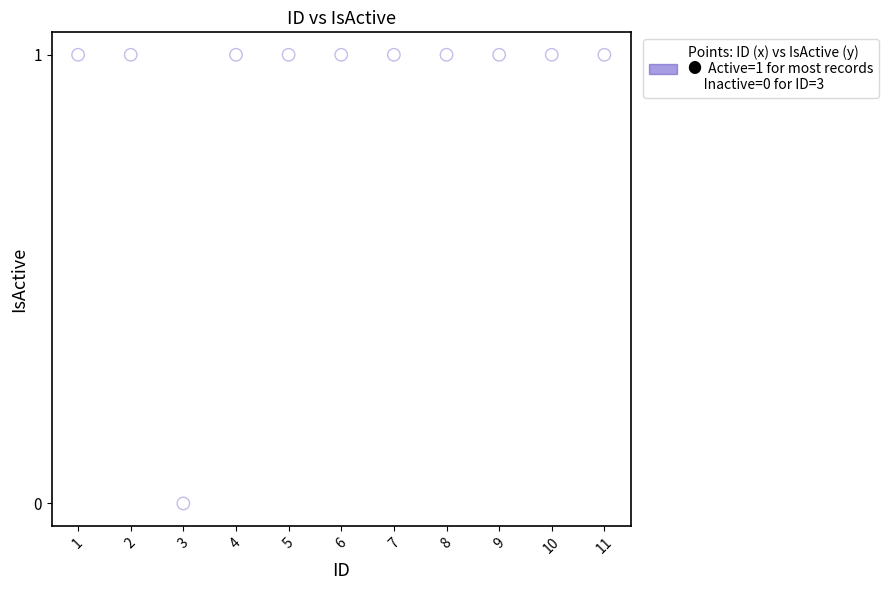

What is the average X value?

6